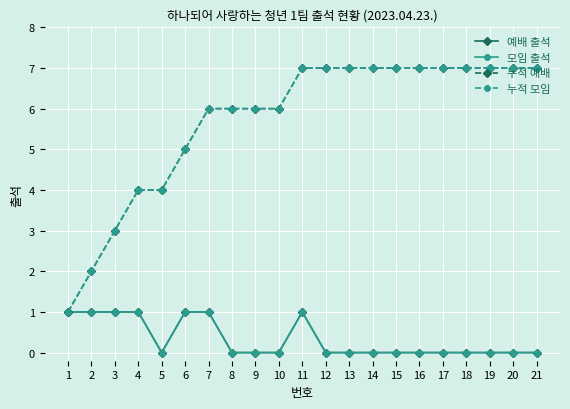

Where is 누적 모임 nearest to the value 4?

4